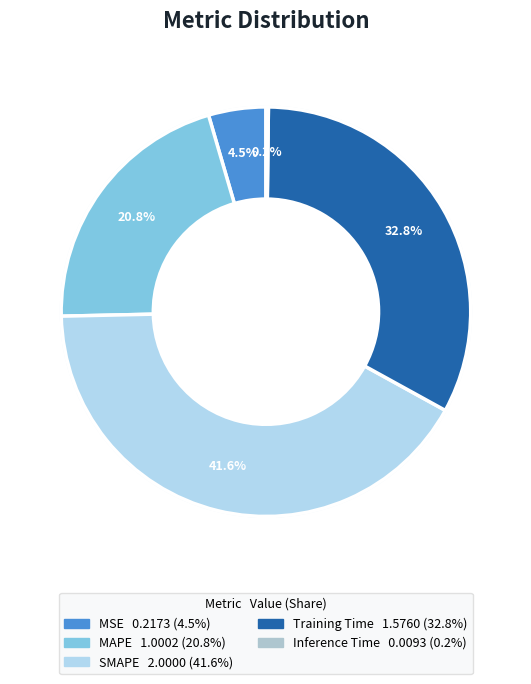

Which slice is the largest?

SMAPE